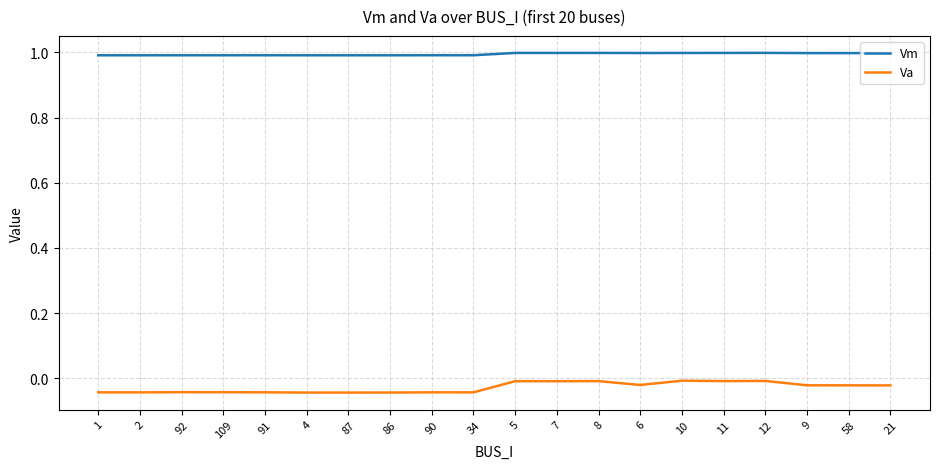

Count the number of data series in this chart.

2